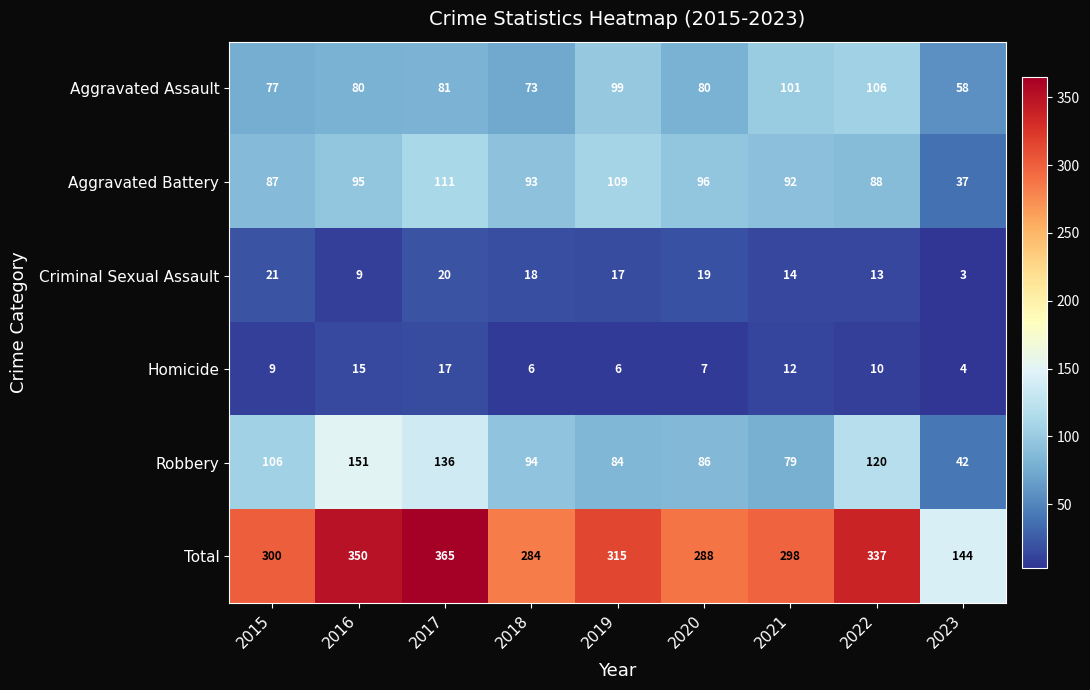

At which category is the sum across all series the highest?

2017